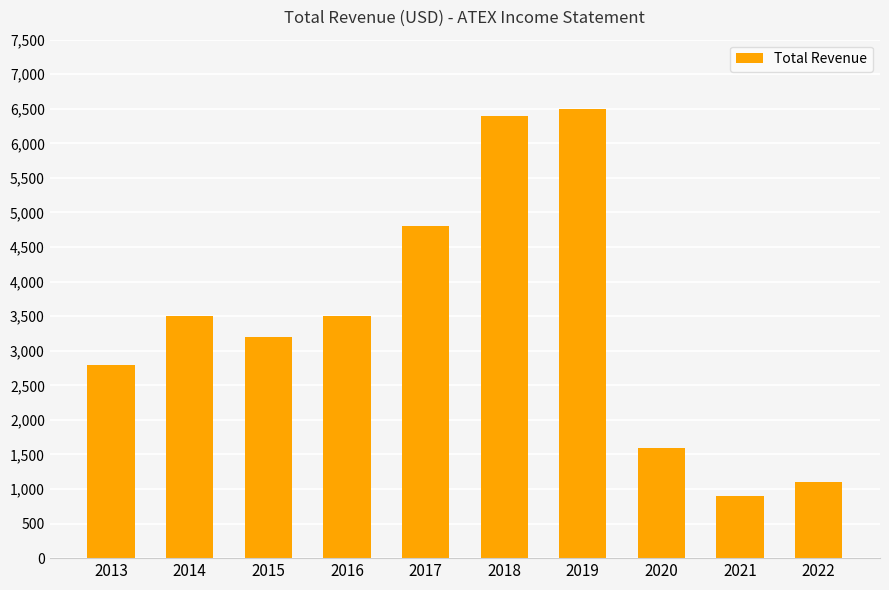

How many distinct data groups are displayed?

1